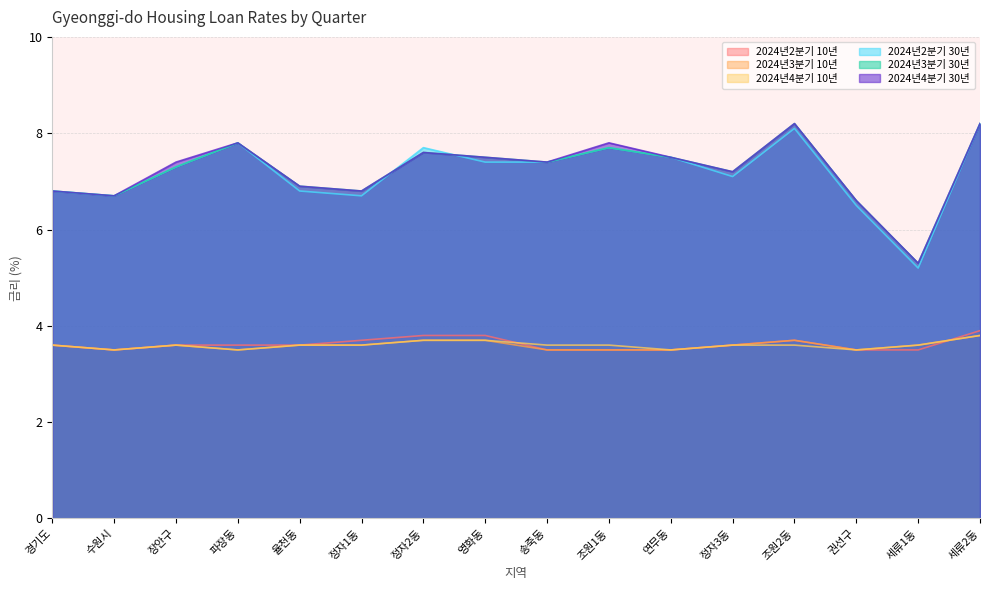

Reading left to right, what are all the values shown in this chart?

2024년2분기 10년: 경기도=3.6	수원시=3.5	장안구=3.6	파장동=3.6	율천동=3.6	정자1동=3.7	정자2동=3.8	영화동=3.8	송죽동=3.5	조원1동=3.5	연무동=3.5	정자3동=3.6	조원2동=3.7	권선구=3.5	세류1동=3.5	세류2동=3.9
2024년3분기 10년: 경기도=3.6	수원시=3.5	장안구=3.6	파장동=3.5	율천동=3.6	정자1동=3.6	정자2동=3.7	영화동=3.7	송죽동=3.5	조원1동=3.5	연무동=3.5	정자3동=3.6	조원2동=3.7	권선구=3.5	세류1동=3.6	세류2동=3.8
2024년4분기 10년: 경기도=3.6	수원시=3.5	장안구=3.6	파장동=3.5	율천동=3.6	정자1동=3.6	정자2동=3.7	영화동=3.7	송죽동=3.6	조원1동=3.6	연무동=3.5	정자3동=3.6	조원2동=3.6	권선구=3.5	세류1동=3.6	세류2동=3.8
2024년2분기 30년: 경기도=6.8	수원시=6.7	장안구=7.3	파장동=7.8	율천동=6.8	정자1동=6.7	정자2동=7.7	영화동=7.4	송죽동=7.4	조원1동=7.7	연무동=7.5	정자3동=7.1	조원2동=8.1	권선구=6.5	세류1동=5.2	세류2동=8.2
2024년3분기 30년: 경기도=6.8	수원시=6.7	장안구=7.3	파장동=7.8	율천동=6.9	정자1동=6.8	정자2동=7.6	영화동=7.5	송죽동=7.4	조원1동=7.7	연무동=7.5	정자3동=7.2	조원2동=8.2	권선구=6.6	세류1동=5.3	세류2동=8.2
2024년4분기 30년: 경기도=6.8	수원시=6.7	장안구=7.4	파장동=7.8	율천동=6.9	정자1동=6.8	정자2동=7.6	영화동=7.5	송죽동=7.4	조원1동=7.8	연무동=7.5	정자3동=7.2	조원2동=8.2	권선구=6.6	세류1동=5.3	세류2동=8.2